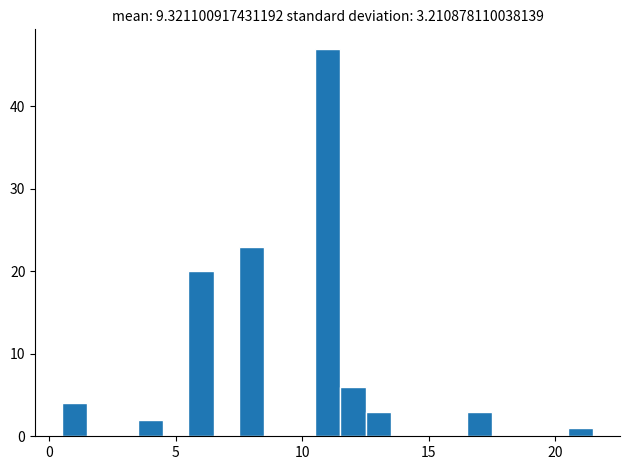

Around what value on the x-axis is the tallest bar? Give the approximate position of its centre, as read against the axis.

11.0